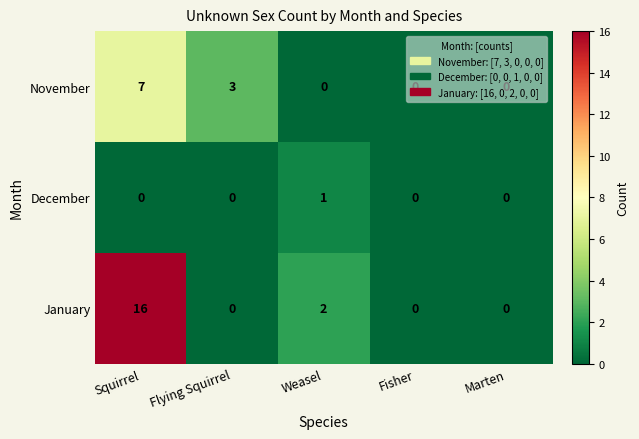

At which category does the chart reach its peak across all series?

Squirrel